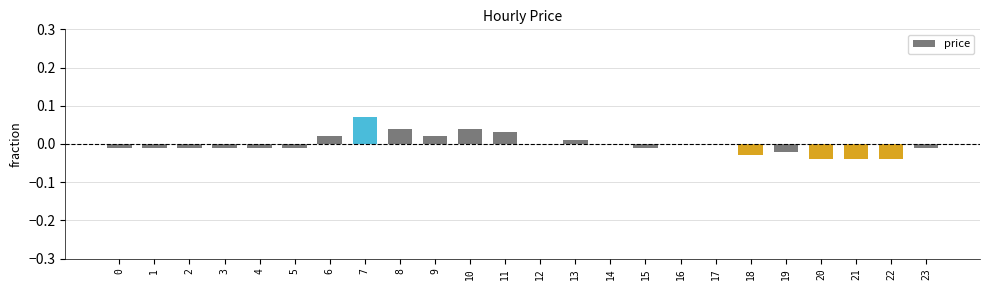

True or false: the data shows -0.1 at 21.

False